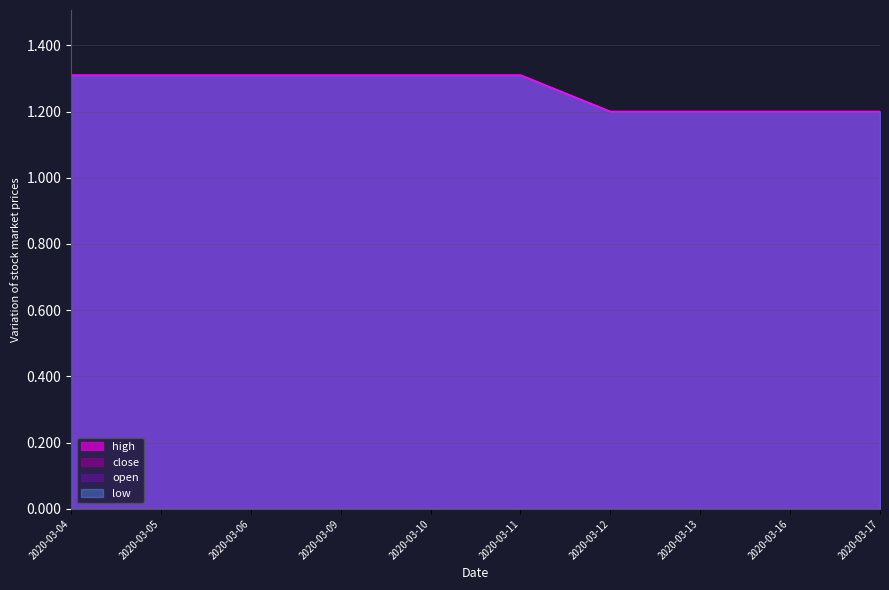

Which category has the lowest value in the high series?

2020-03-12